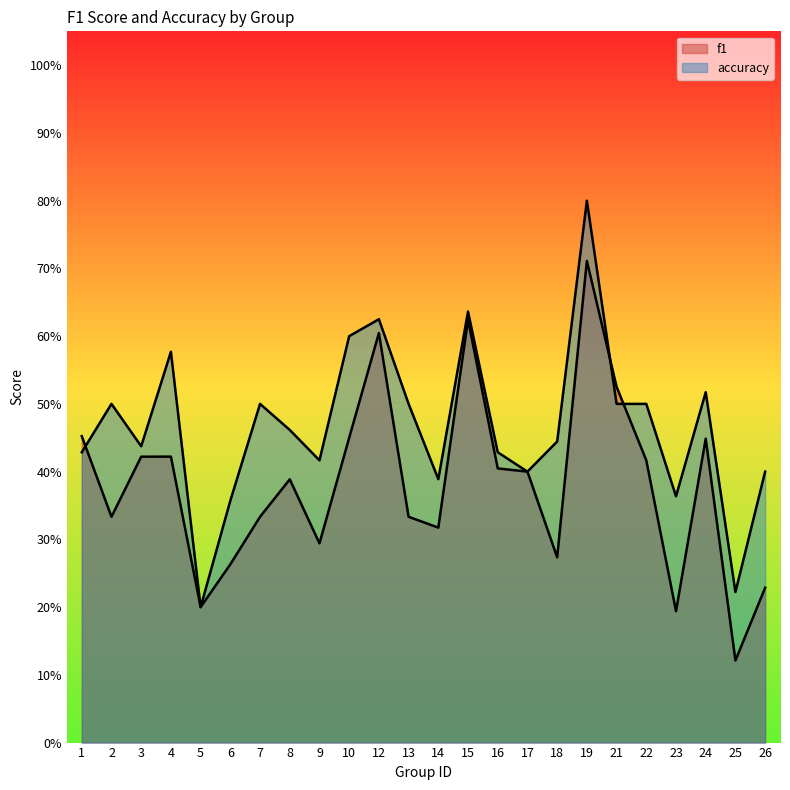

The accuracy series shows 0.6 at 15. True or false?

True